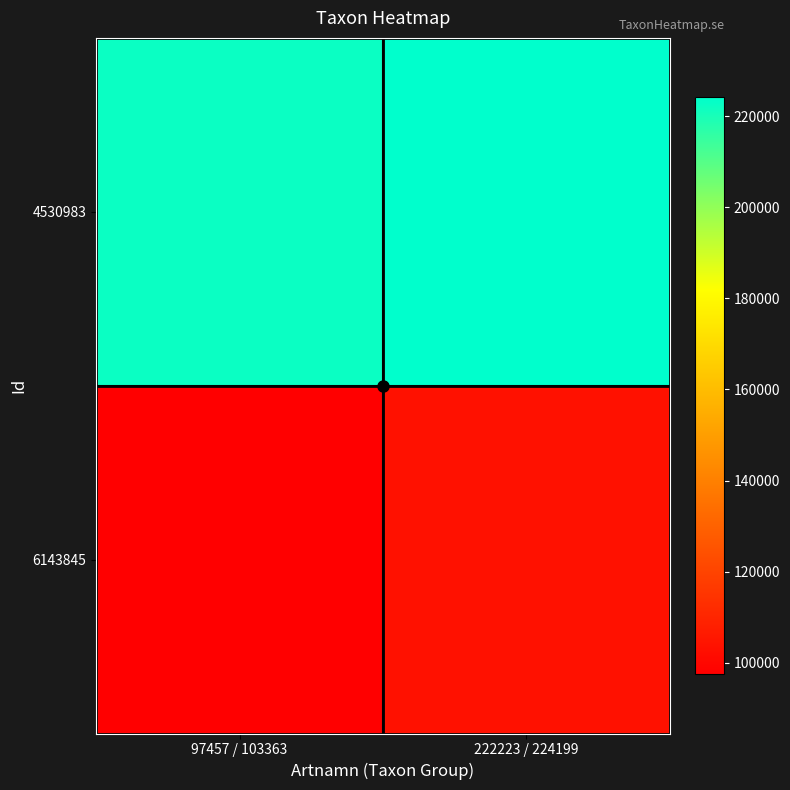

Reading left to right, transcribe all the data shown in this chart.

4530983: 97457 / 103363=222223	222223 / 224199=224199
6143845: 97457 / 103363=97457	222223 / 224199=103363